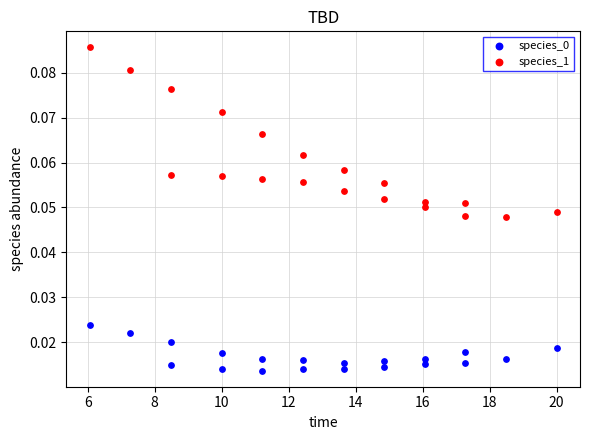

Which series has the largest Y range (max minus min)?

species_1